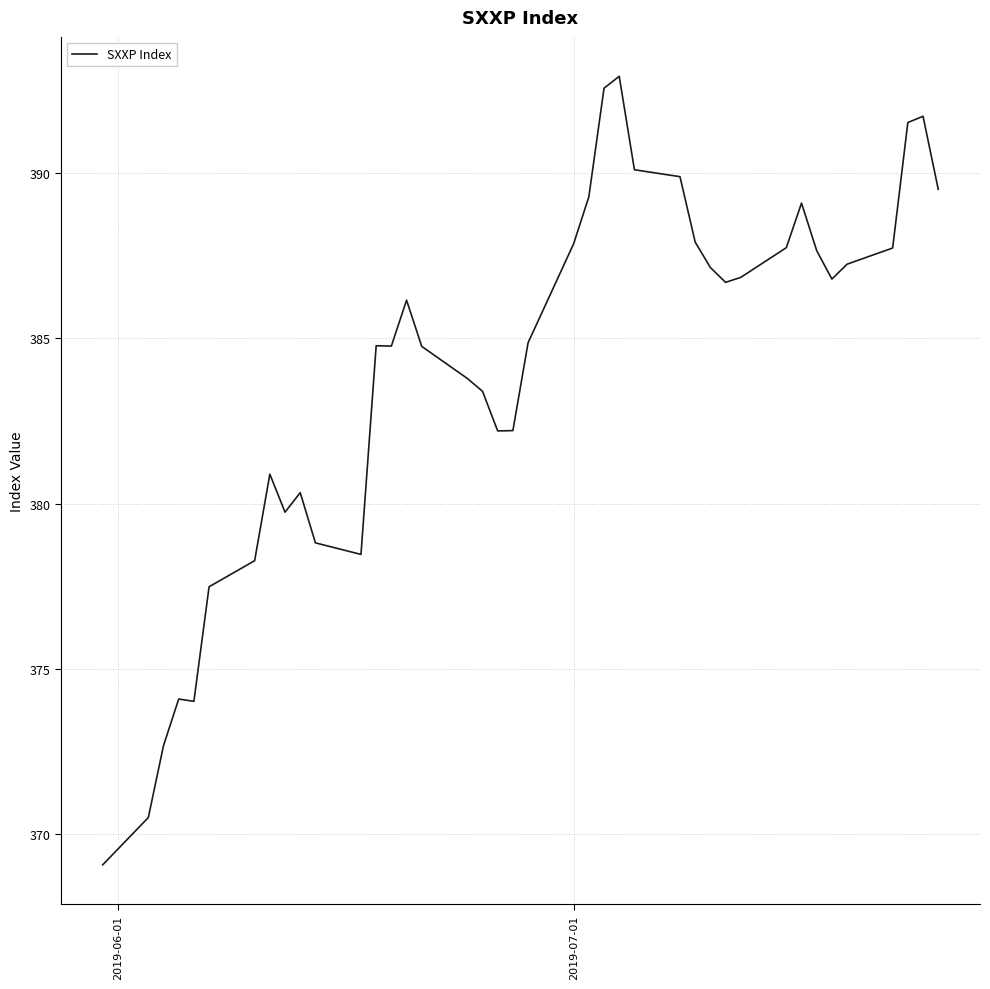

What is the greatest value displayed?

392.9